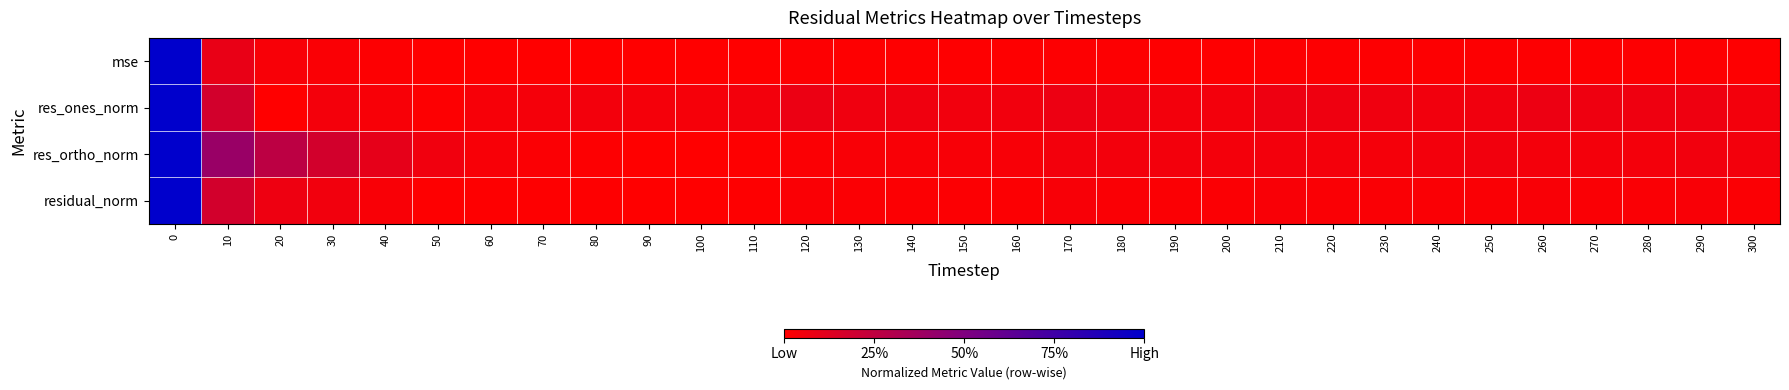

Reading left to right, list all the values displayed in this chart.

mse: 0=1.0	10=0.1	20=0.0	30=0.0	40=0.0	50=0.0	60=0.0	70=0.0	80=0.0	90=0.0	100=0.0	110=0.0	120=0.0	130=0.0	140=0.0	150=0.0	160=0.0	170=0.0	180=0.0	190=0.0	200=0.0	210=0.0	220=0.0	230=0.0	240=0.0	250=0.0	260=0.0	270=0.0	280=0.0	290=0.0	300=0.0
res_ones_norm: 0=1.0	10=0.2	20=0.0	30=0.0	40=0.0	50=0.0	60=0.0	70=0.0	80=0.1	90=0.0	100=0.0	110=0.0	120=0.1	130=0.1	140=0.1	150=0.1	160=0.1	170=0.1	180=0.1	190=0.0	200=0.0	210=0.1	220=0.1	230=0.1	240=0.1	250=0.1	260=0.1	270=0.1	280=0.1	290=0.1	300=0.0
res_ortho_norm: 0=1.0	10=0.4	20=0.3	30=0.2	40=0.1	50=0.1	60=0.0	70=0.0	80=0.0	90=0.0	100=0.0	110=0.0	120=0.0	130=0.0	140=0.0	150=0.0	160=0.0	170=0.0	180=0.0	190=0.0	200=0.0	210=0.1	220=0.0	230=0.0	240=0.1	250=0.1	260=0.0	270=0.0	280=0.0	290=0.1	300=0.0
residual_norm: 0=1.0	10=0.2	20=0.1	30=0.1	40=0.0	50=0.0	60=0.0	70=0.0	80=0.0	90=0.0	100=0.0	110=0.0	120=0.0	130=0.0	140=0.0	150=0.0	160=0.0	170=0.0	180=0.0	190=0.0	200=0.0	210=0.0	220=0.0	230=0.0	240=0.0	250=0.0	260=0.0	270=0.0	280=0.0	290=0.0	300=0.0